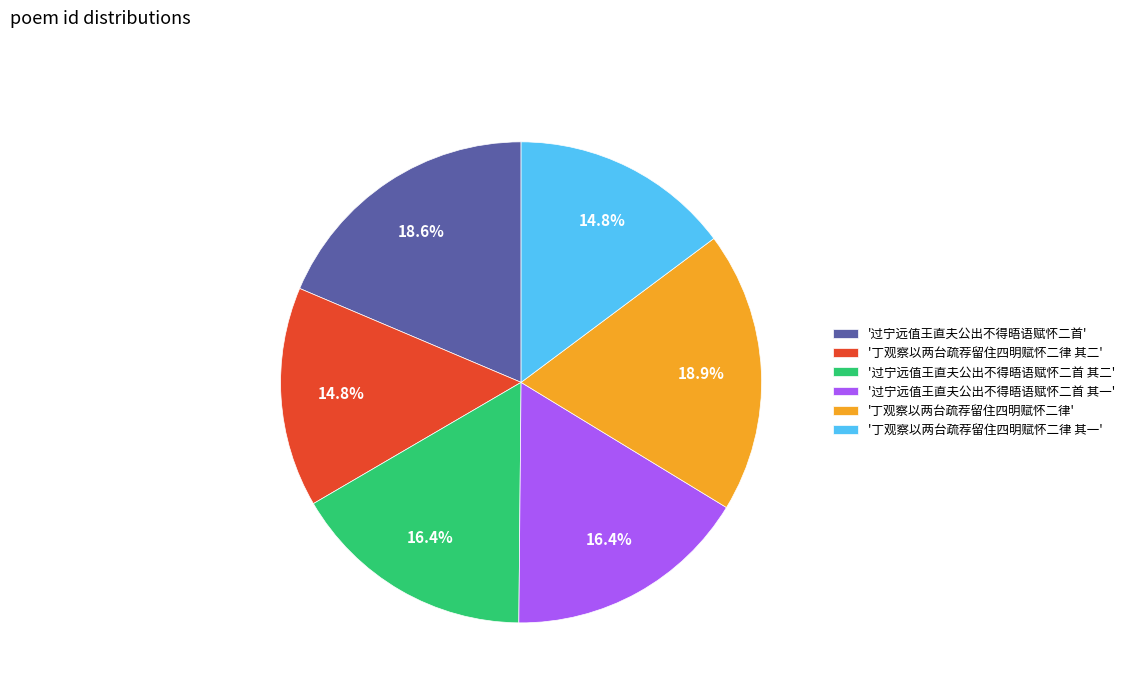

Combined, do '过宁远值王直夫公出不得晤语赋怀二首' and '丁观察以两台疏荐留住四明赋怀二律 其一' account for over 50%?

No